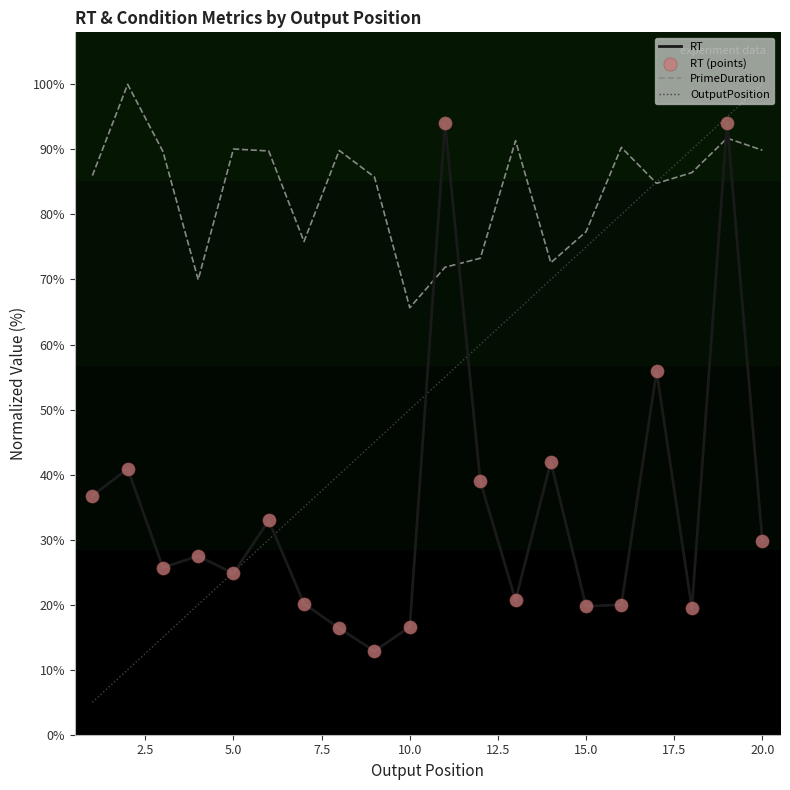

List the series in order of their overall mean, highest first.

PrimeDuration, OutputPosition, RT